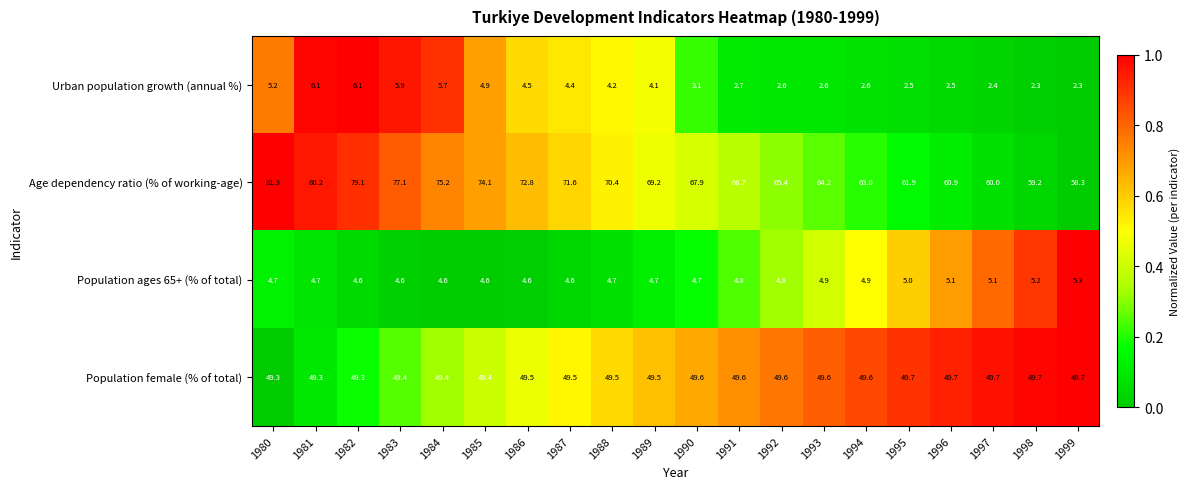

What value does the Urban population growth (annual %) series have at 1992?

2.6